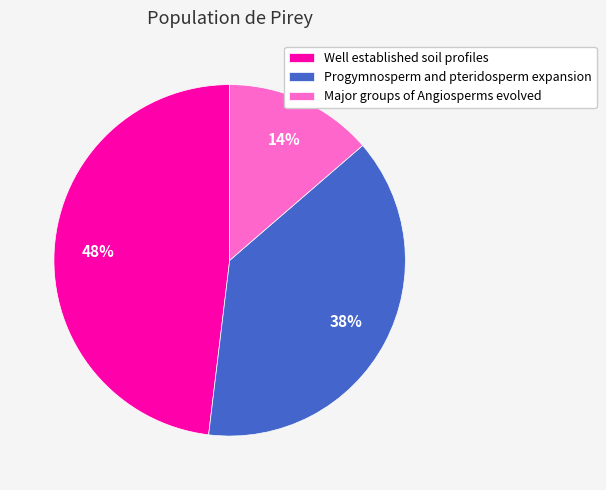

Rank the categories by value from highest to lowest.

Well established soil profiles, Progymnosperm and pteridosperm expansion, Major groups of Angiosperms evolved